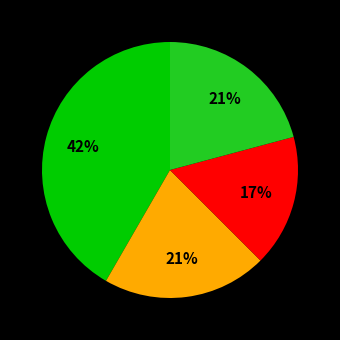

To the nearest percent, what is the average slice percentage?

25%